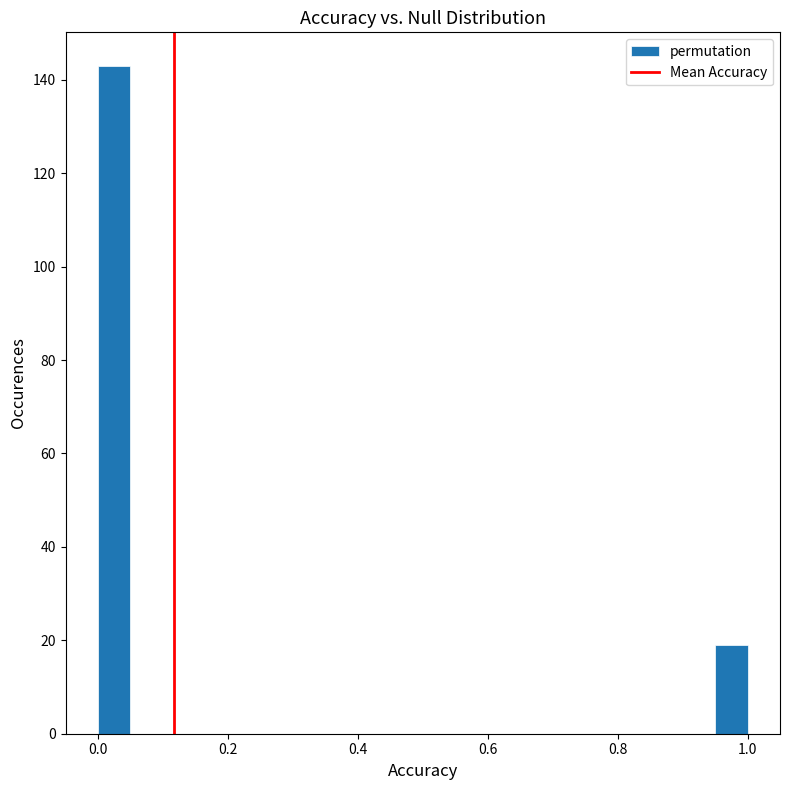

Around what value on the x-axis is the tallest bar? Give the approximate position of its centre, as read against the axis.

0.02